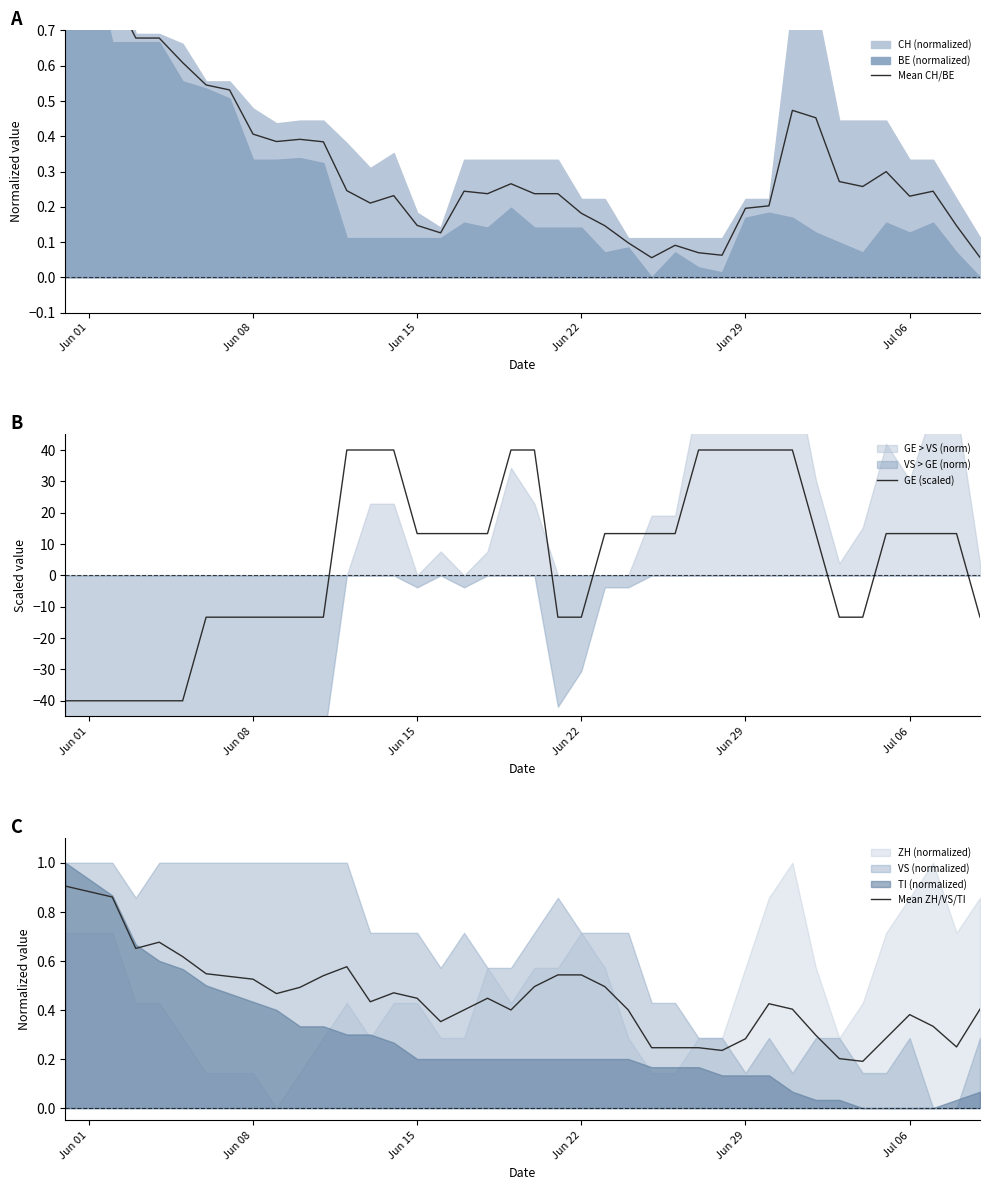

True or false: GE (scaled) has a value of 13.3 at Jul 06.

True